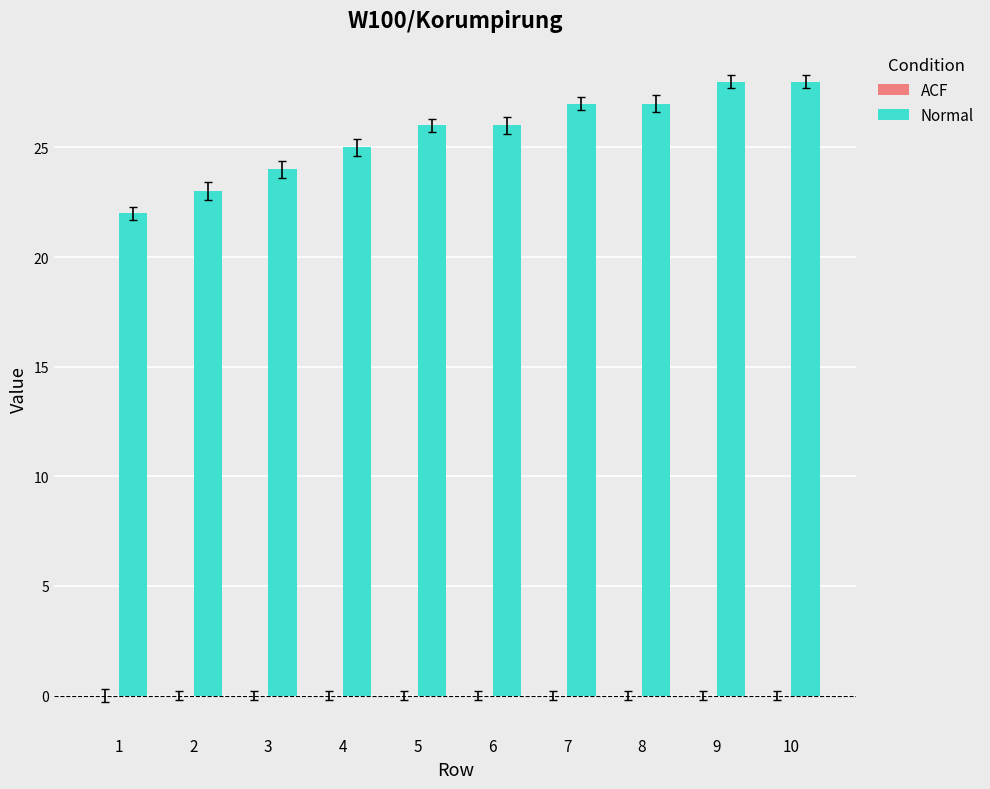

True or false: the data shows 28 at 9.

True